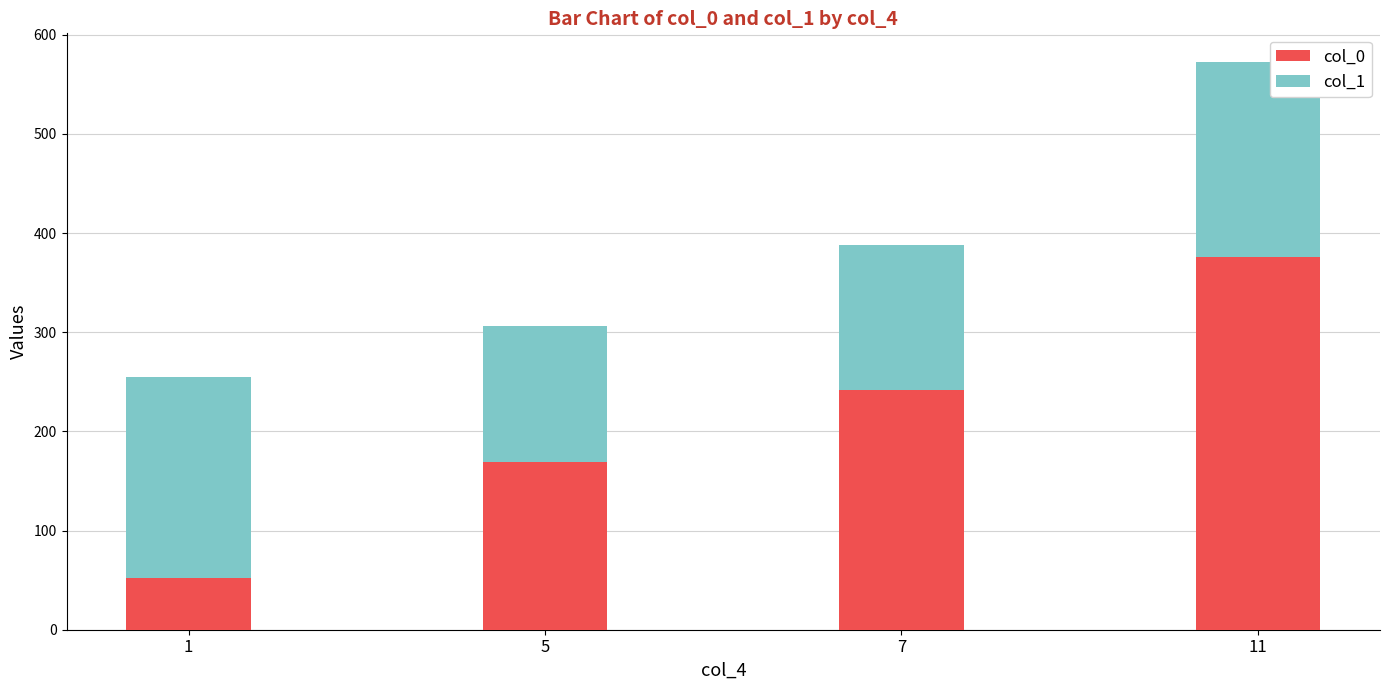

How many categories are shown in the chart?

4